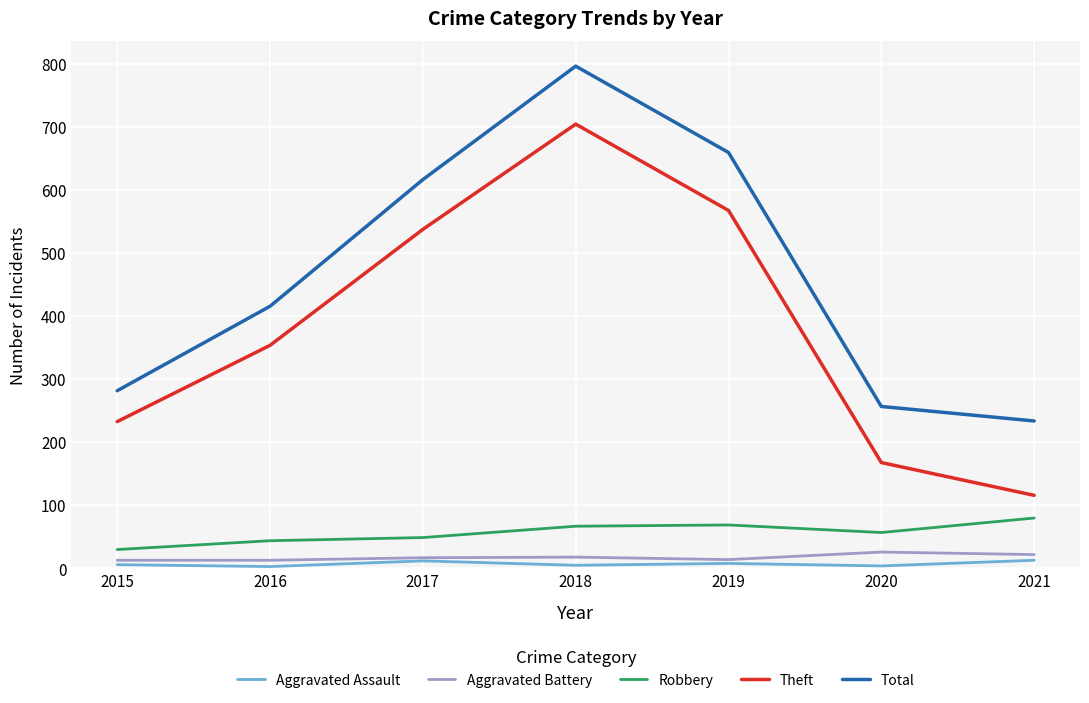

What is the sum of all Robbery values?

396